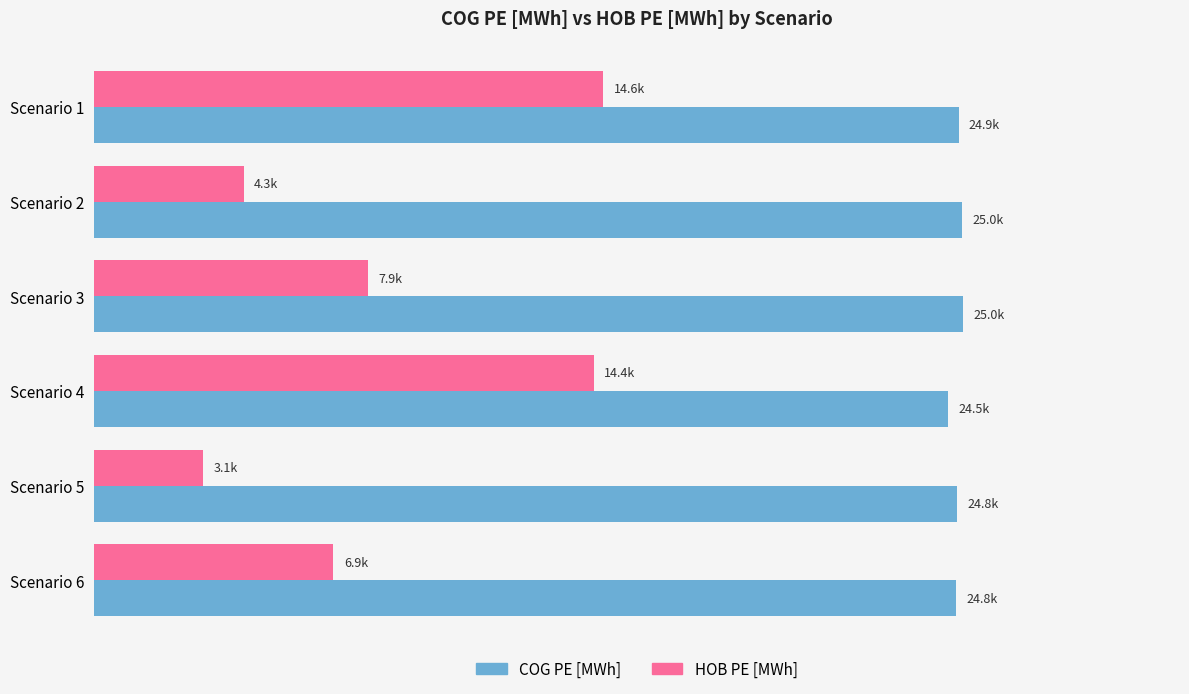

What is the average value of the COG PE [MWh] series?

24822.1